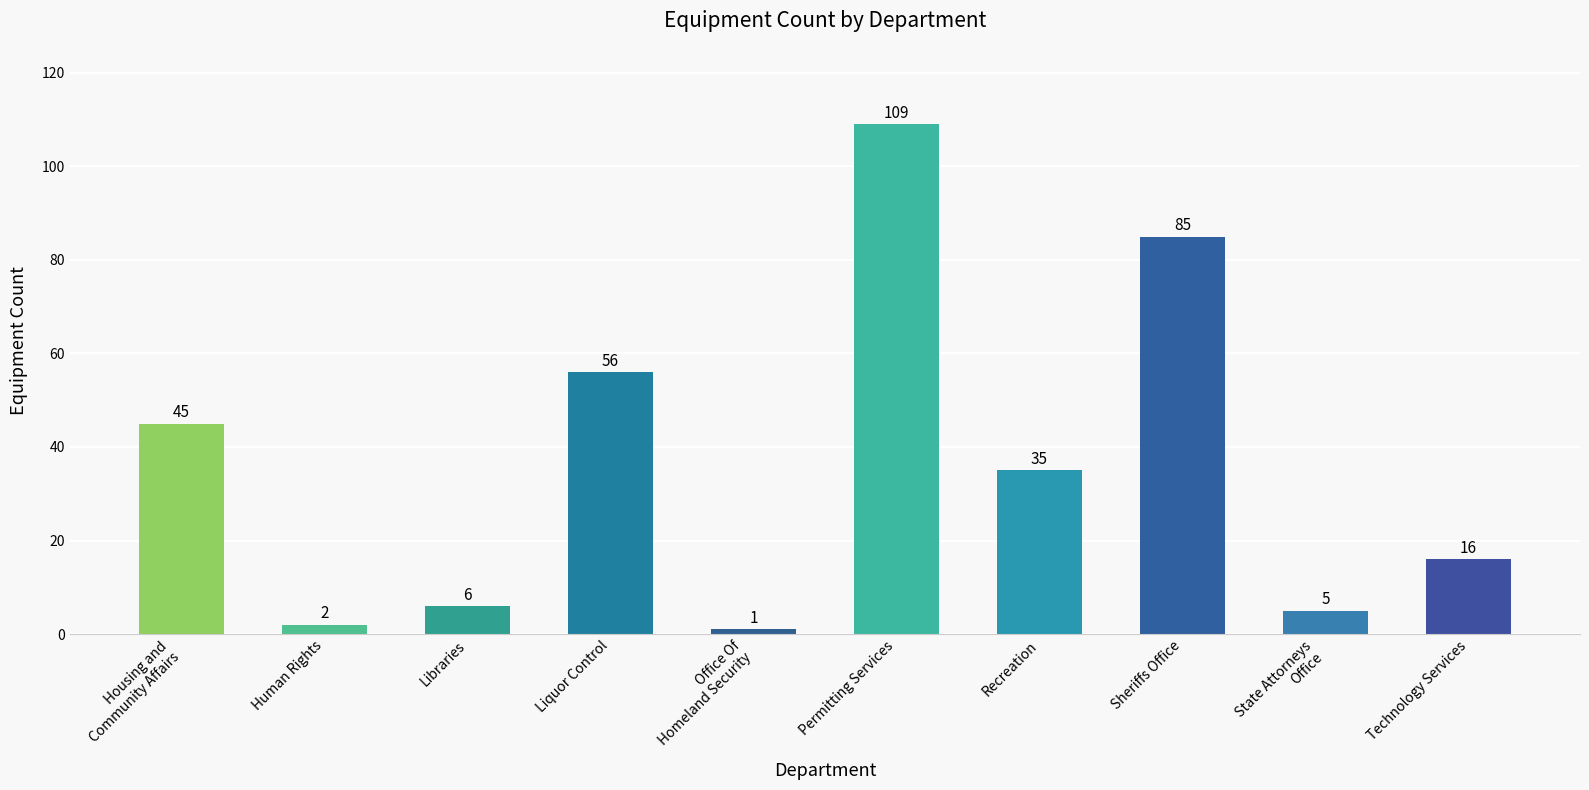

Reading left to right, extract all data points from this chart.

45	2	6	56	1	109	35	85	5	16